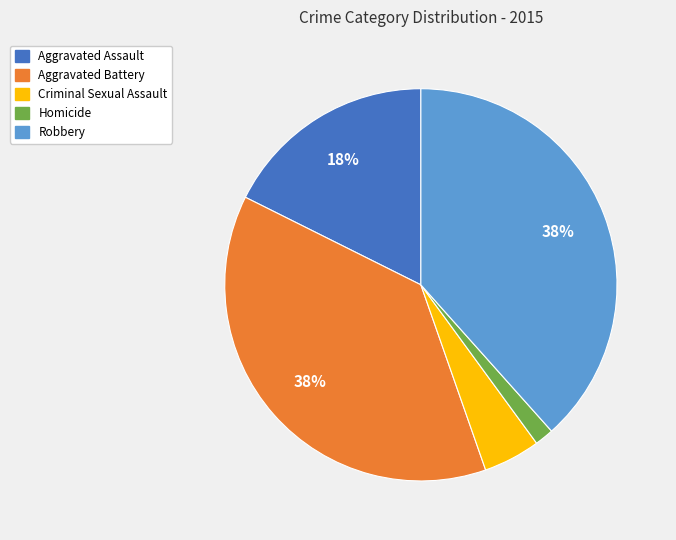

To the nearest percent, what is the combined percentage of Robbery and Homicide?

40%